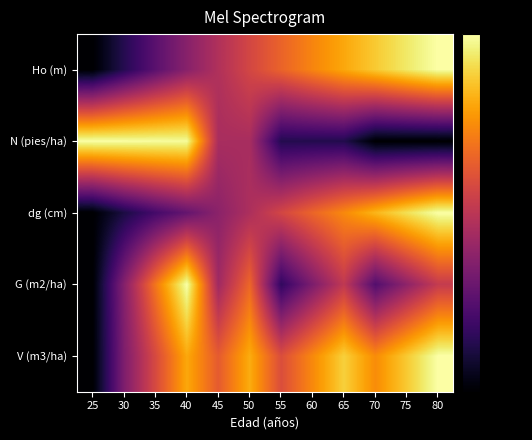

Between 65 and 45, which is larger?

65